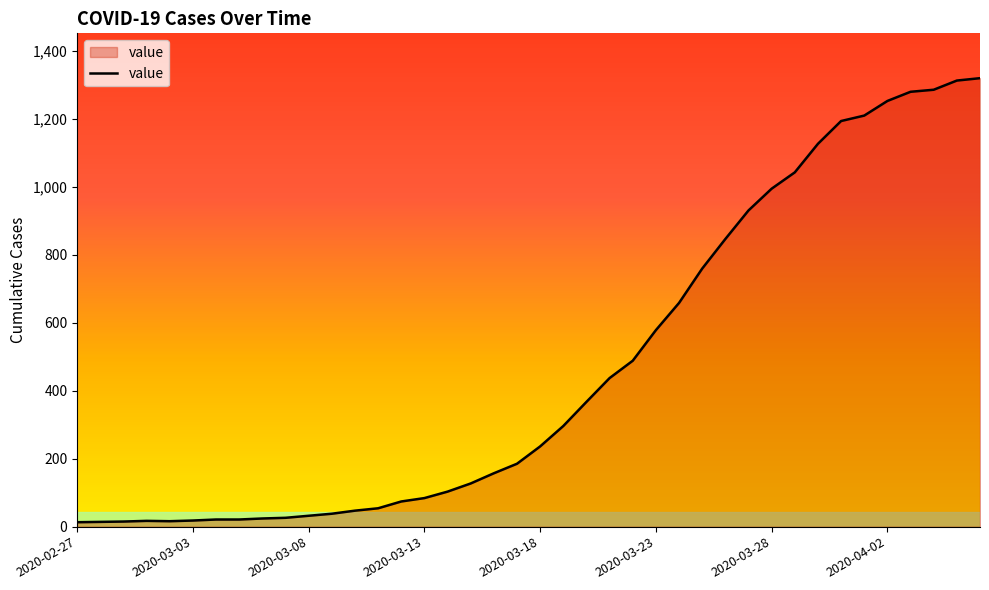

How many series are shown in this chart?

1